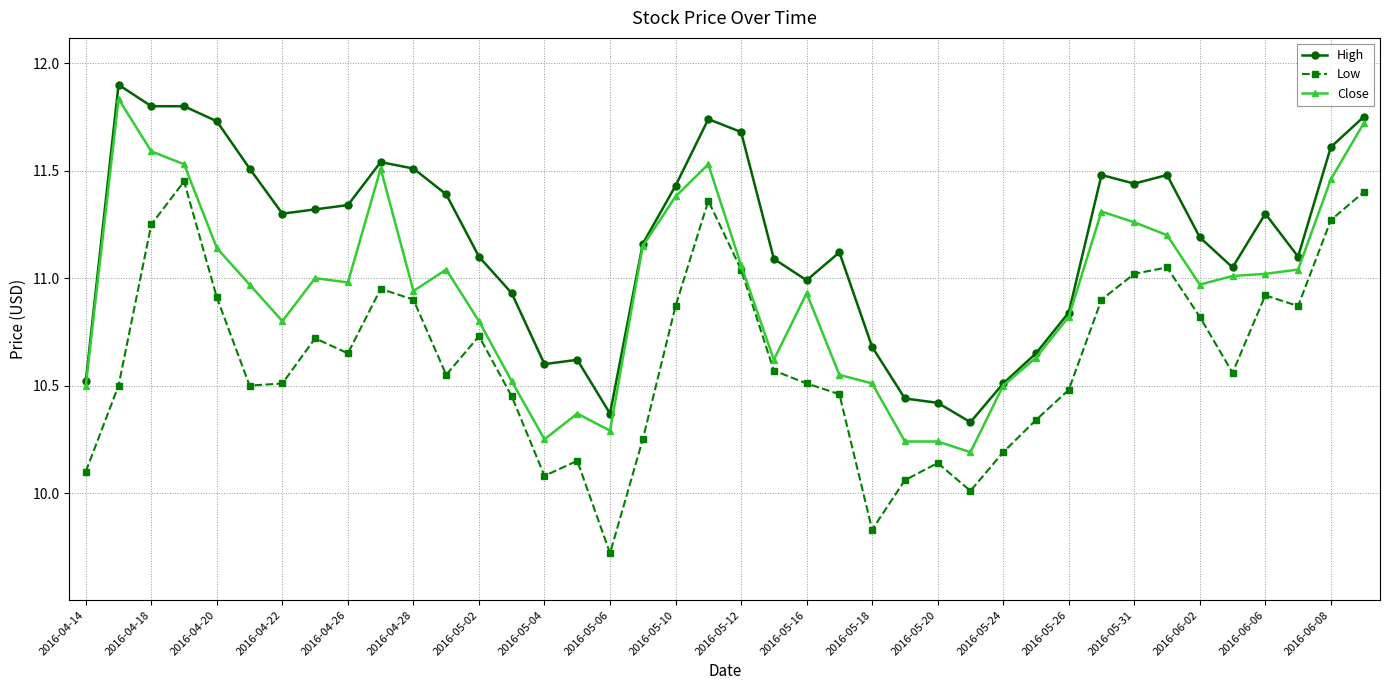

How many lines are shown in the chart?

3